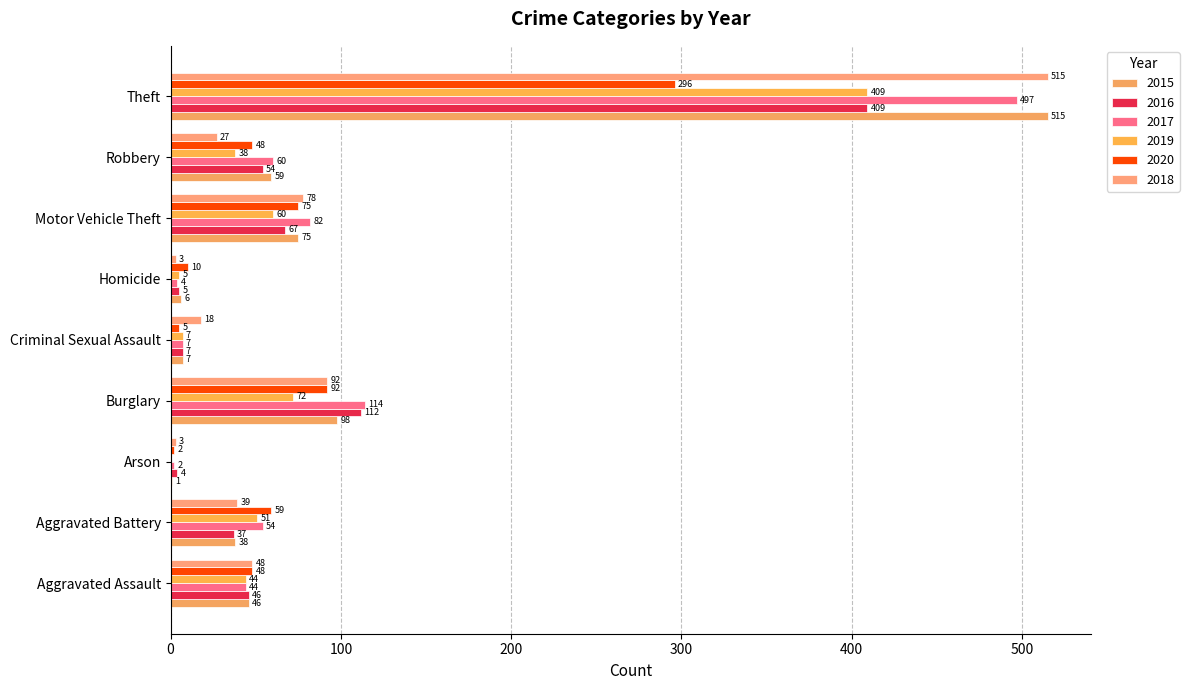

The 2015 series shows 98 at Motor Vehicle Theft. True or false?

False